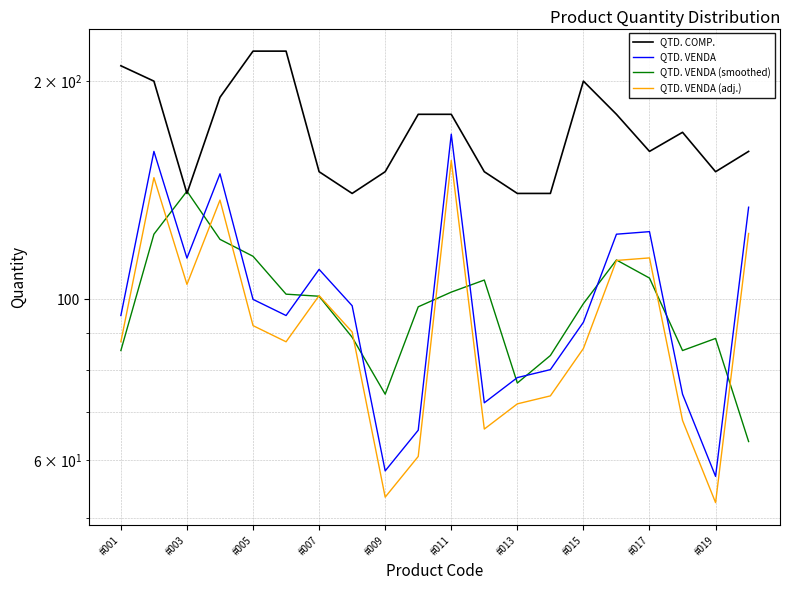

Is this an area chart (filled region under the line)?

No